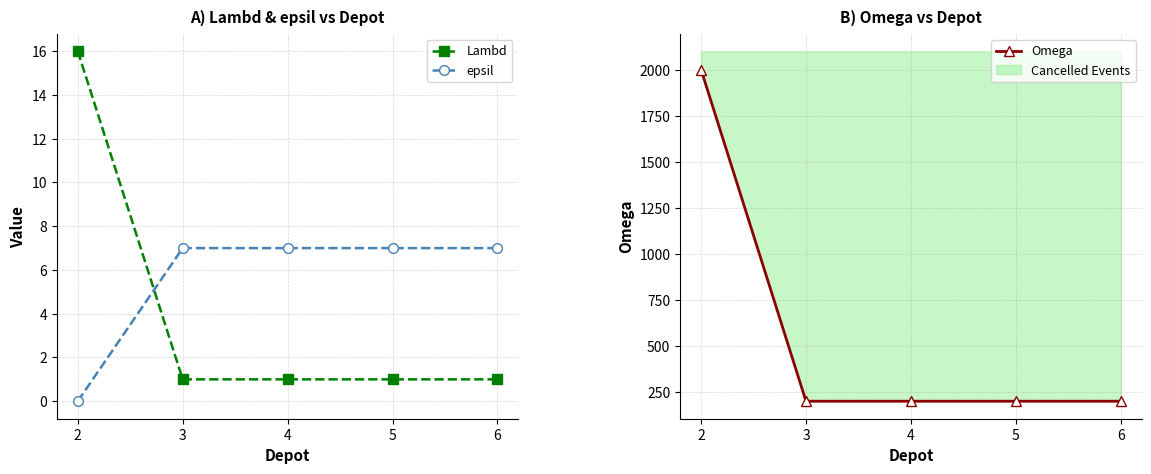

Reading left to right, list all the values displayed in this chart.

Lambd: 2=16	3=1	4=1	5=1	6=1
epsil: 2=0	3=7	4=7	5=7	6=7
Omega: 2=2000	3=200	4=200	5=200	6=200